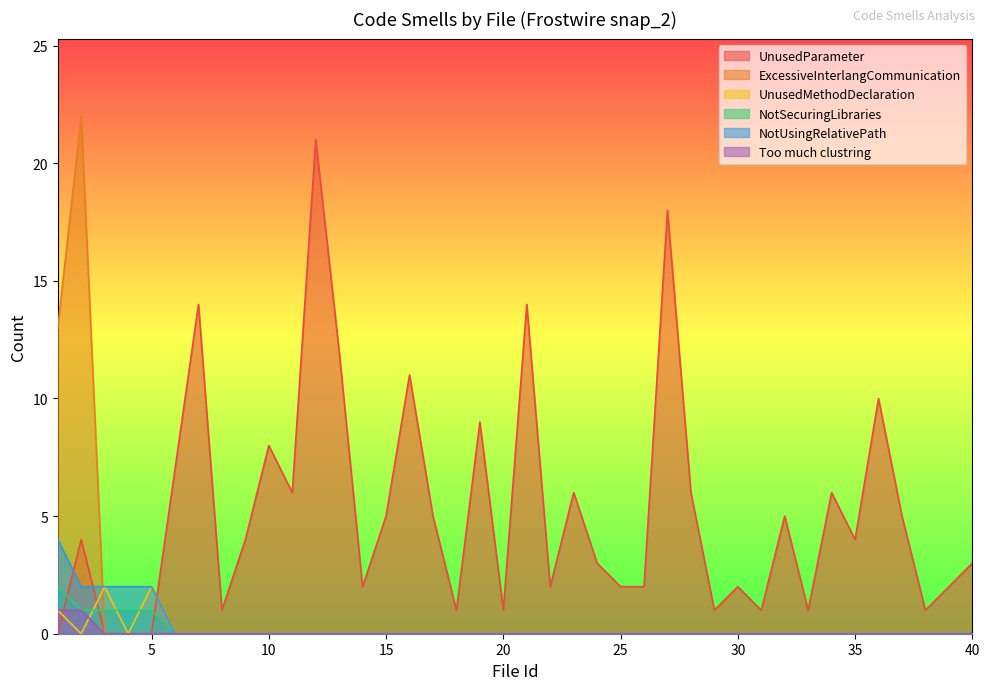

How many lines are shown in the chart?

6